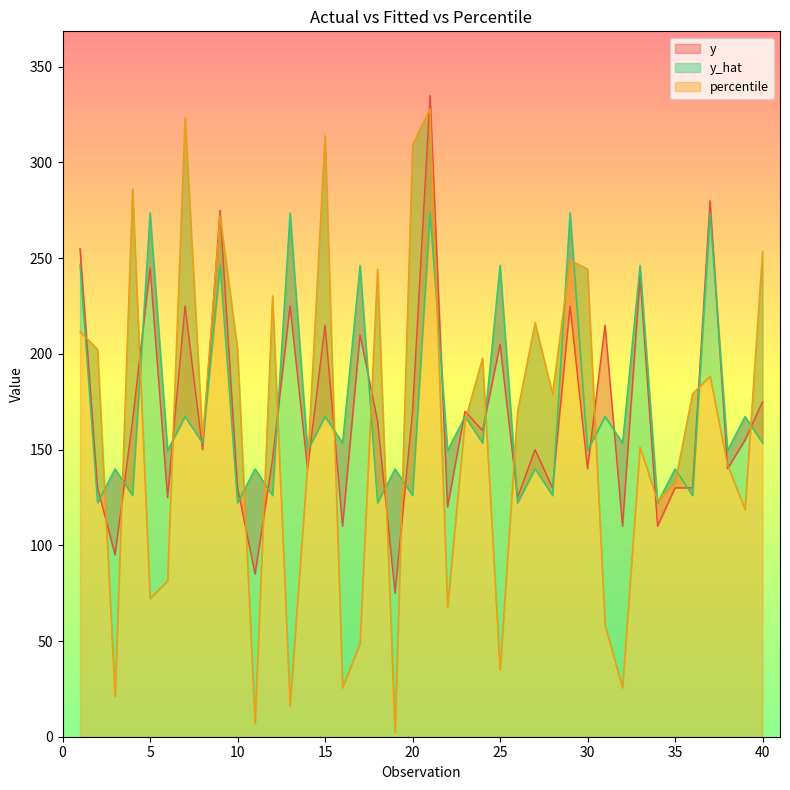

Which series has the largest total across all categories?

y_hat